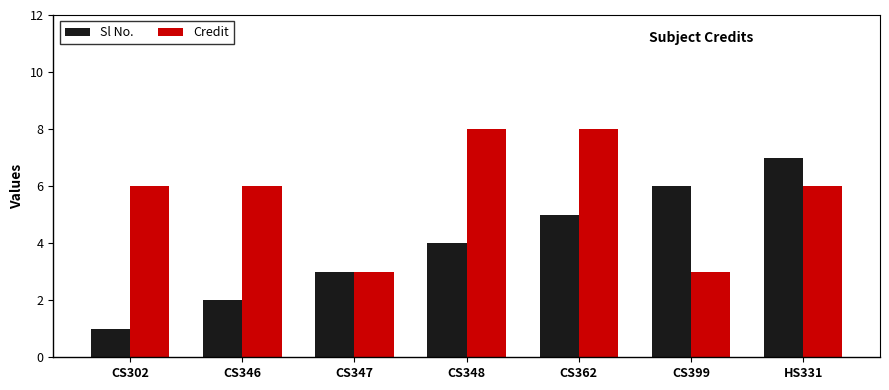

Which series has the largest total across all categories?

Credit